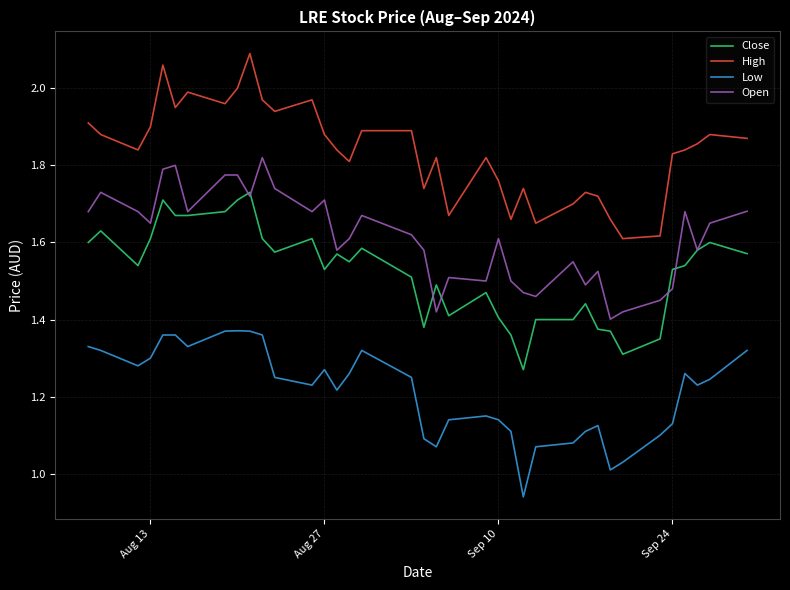

True or false: High and Open intersect in this chart.

False